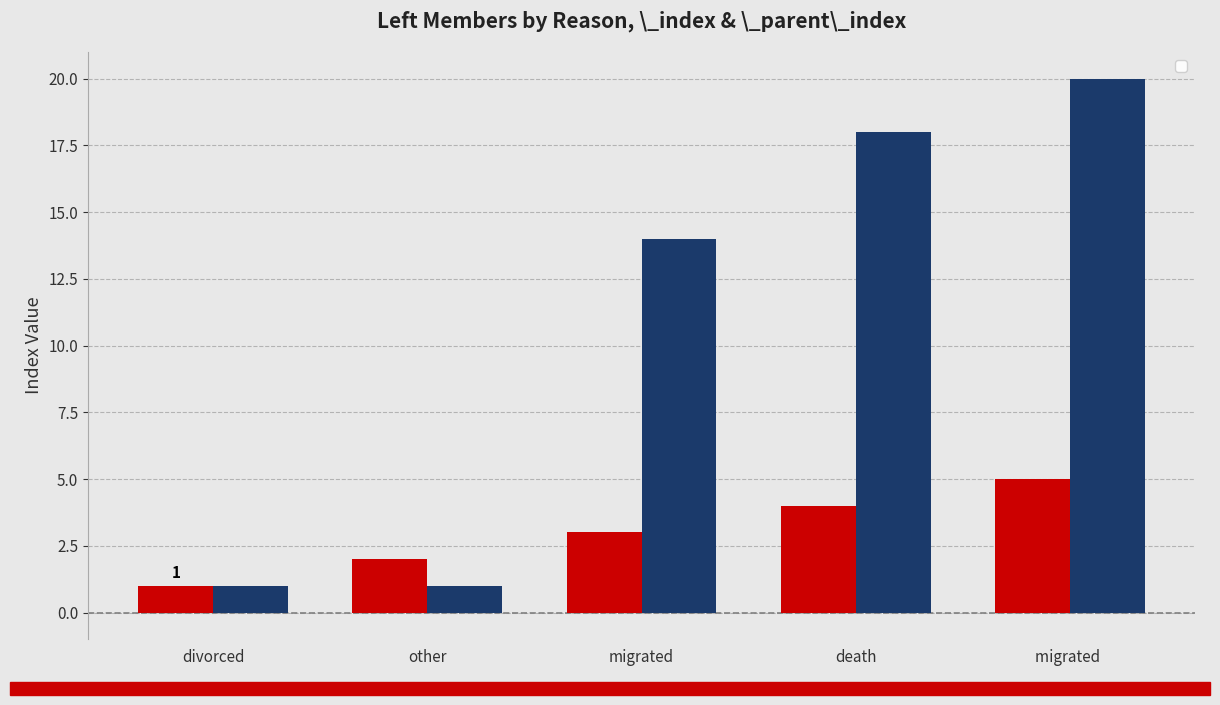

The value of _index at migrated is 3. True or false?

True